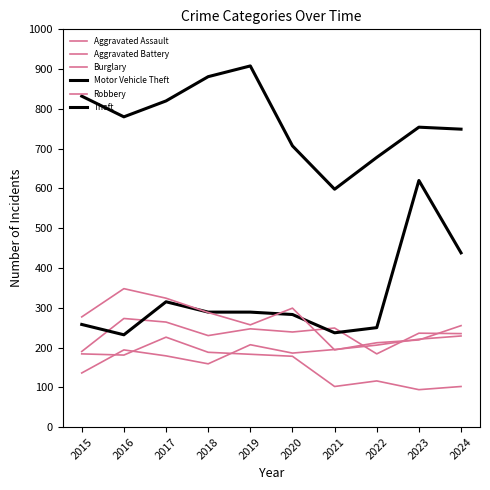

Is this an area chart (filled region under the line)?

No